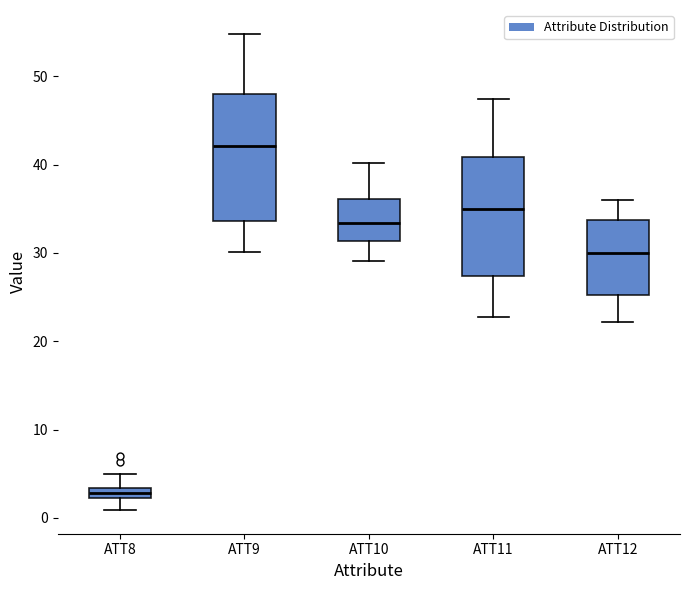

Where does the upper whisker of the box for ATT12 end on the y-axis? The values are not printed on the chart, so give them approximately, as read against the axis.

36